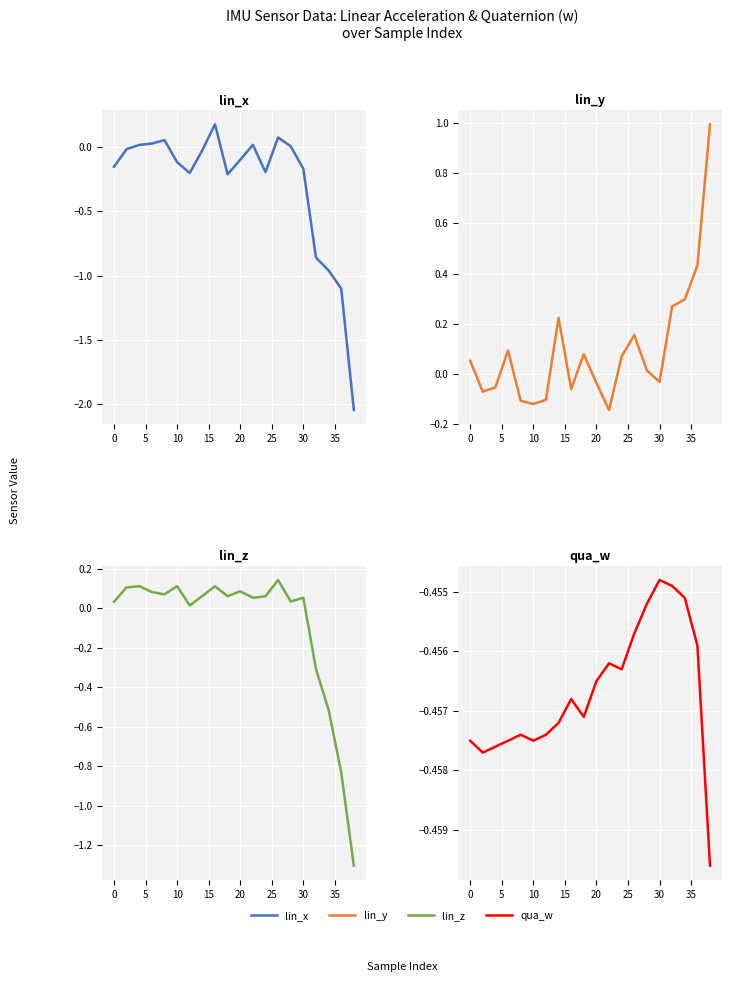

Reading right to left, what are all the values shown in this chart?

lin_x: -2.0	-1.1	-1.0	-0.9	-0.2	0.0	0.1	-0.2	0.0	-0.1	-0.2	0.2	-0.0	-0.2	-0.1	0.1	0.0	0.0	-0.0	-0.2
lin_y: 1.0	0.4	0.3	0.3	-0.0	0.0	0.2	0.1	-0.1	-0.0	0.1	-0.1	0.2	-0.1	-0.1	-0.1	0.1	-0.1	-0.1	0.1
lin_z: -1.3	-0.8	-0.5	-0.3	0.1	0.0	0.1	0.1	0.1	0.1	0.1	0.1	0.1	0.0	0.1	0.1	0.1	0.1	0.1	0.0
qua_w: -0.5	-0.5	-0.5	-0.5	-0.5	-0.5	-0.5	-0.5	-0.5	-0.5	-0.5	-0.5	-0.5	-0.5	-0.5	-0.5	-0.5	-0.5	-0.5	-0.5